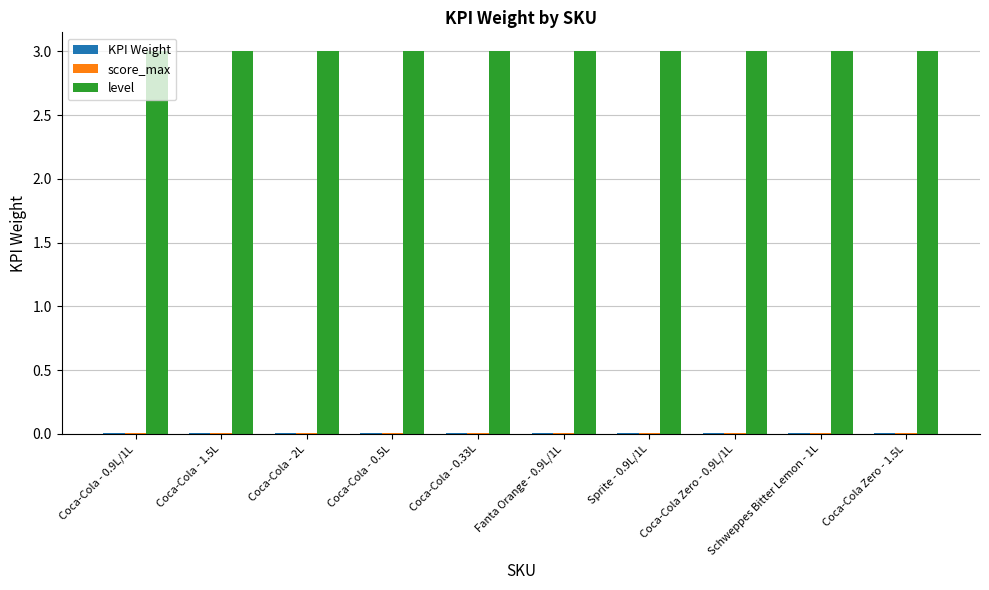

What is the greatest value displayed?

3.0